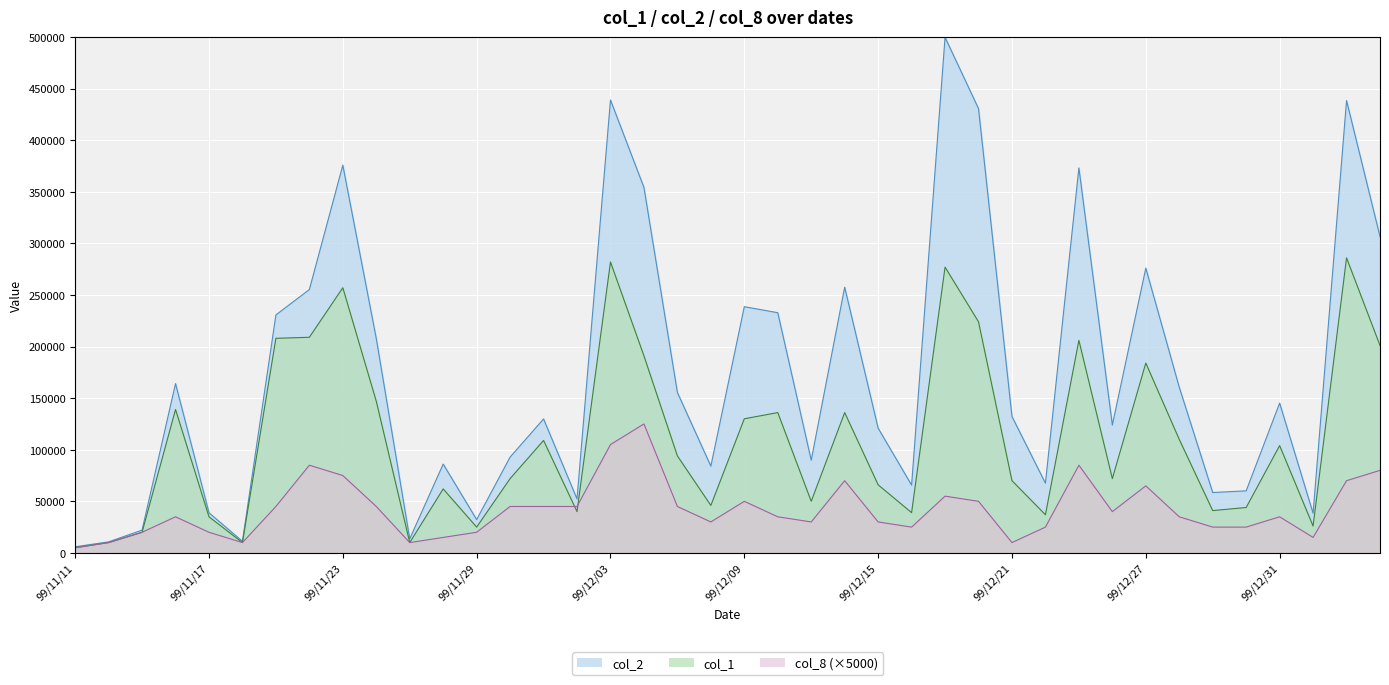

True or false: col_8 has a value of 14389 at 99/12/21.

False